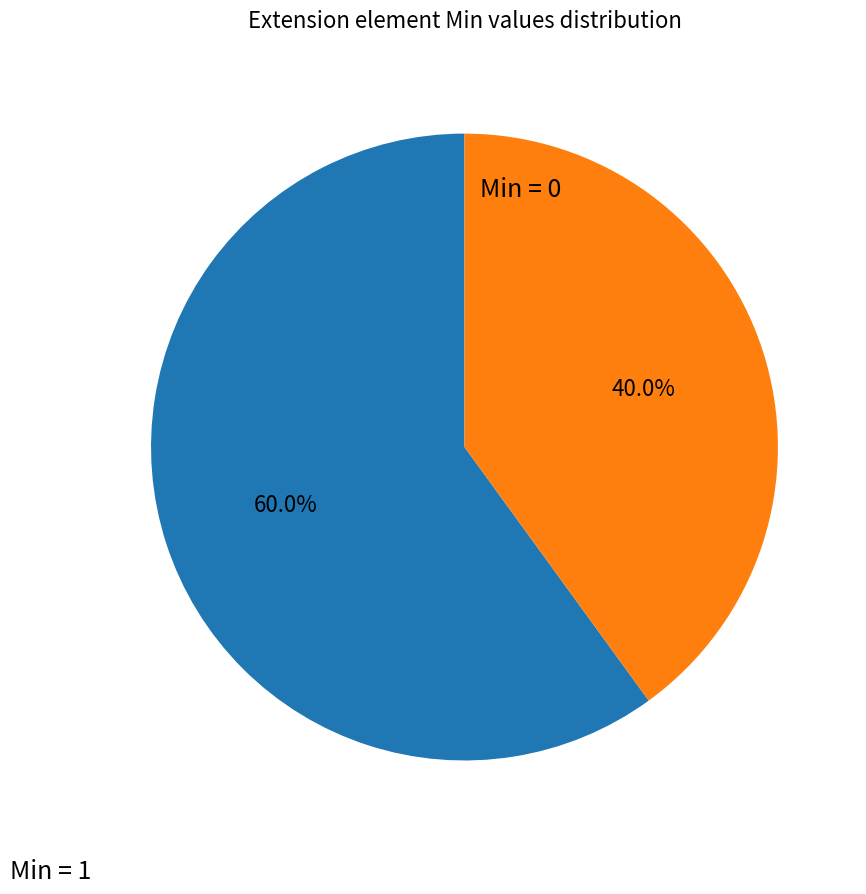

Does any single category account for the majority?

Yes